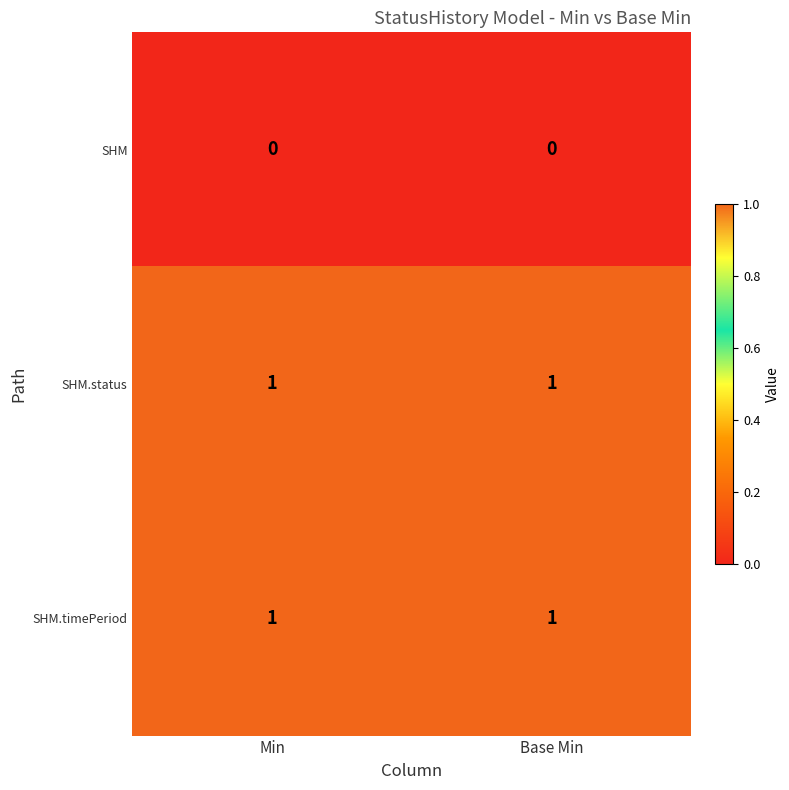

Is it true that SHM.timePeriod equals 0 at Base Min?

False